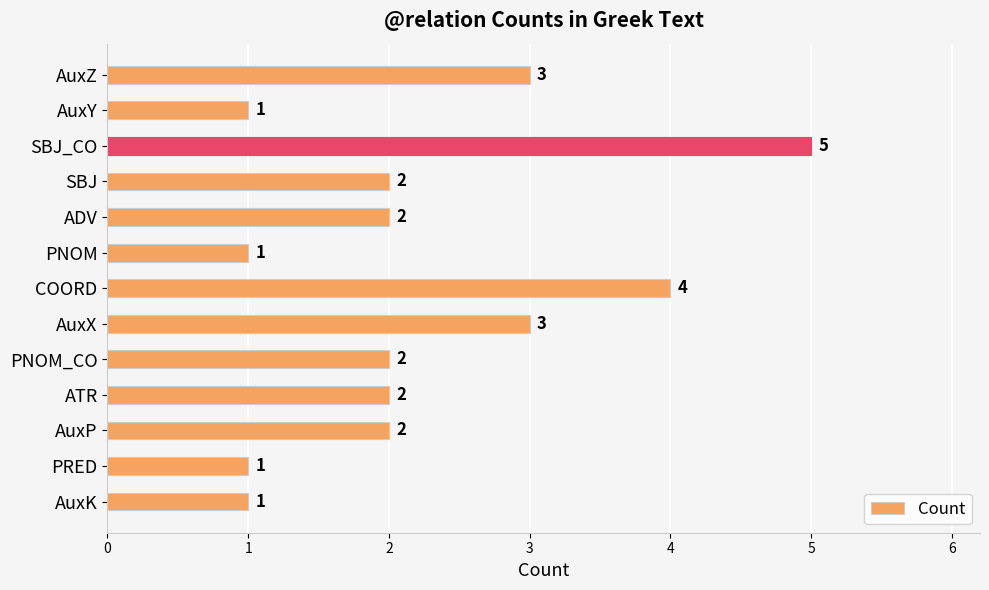

Reading top to bottom, transcribe all the data shown in this chart.

AuxZ=3	AuxY=1	SBJ_CO=5	SBJ=2	ADV=2	PNOM=1	COORD=4	AuxX=3	PNOM_CO=2	ATR=2	AuxP=2	PRED=1	AuxK=1